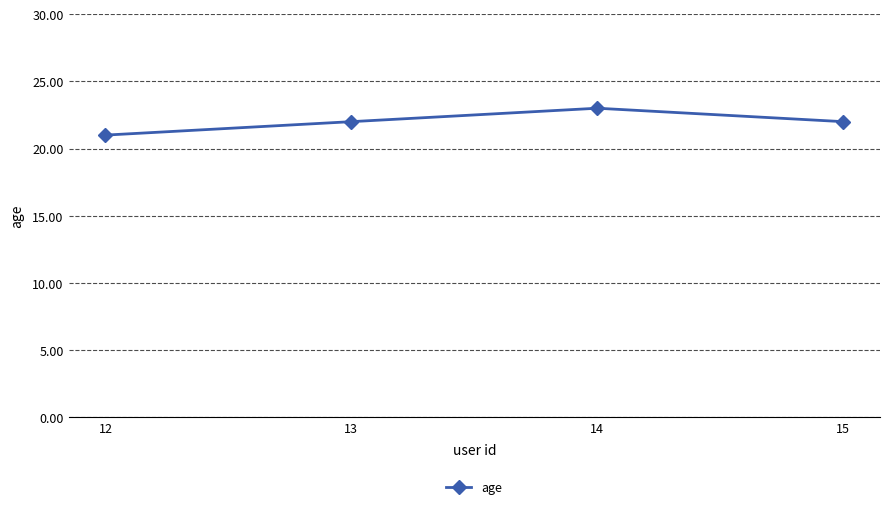

What is the value of the 2nd point from the left?

22